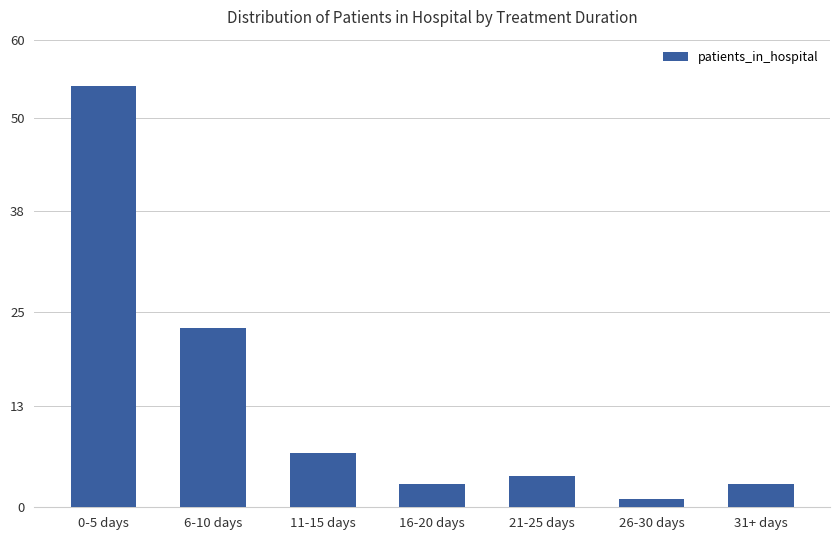

Which has a higher value, 16-20 days or 21-25 days?

21-25 days